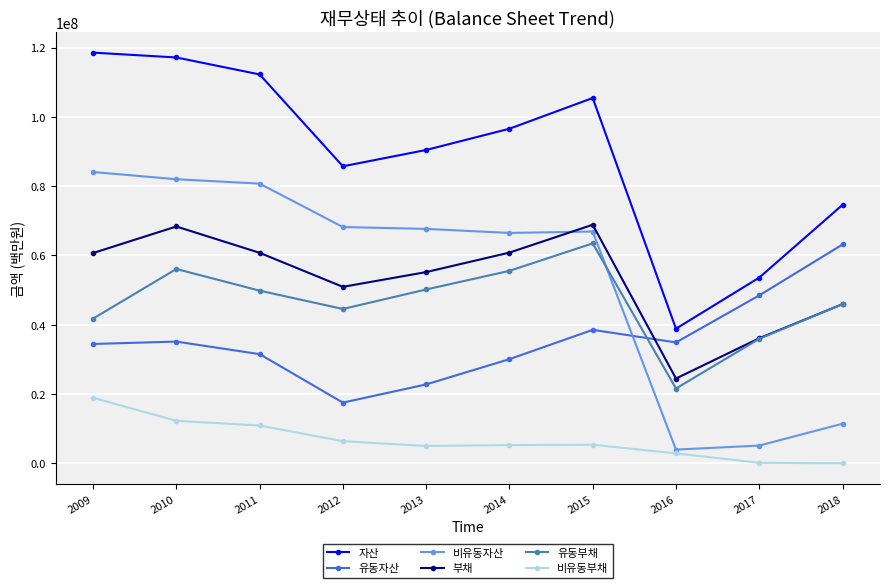

Rank the series at 2014 from highest to lowest value.

자산, 비유동자산, 부채, 유동부채, 유동자산, 비유동부채